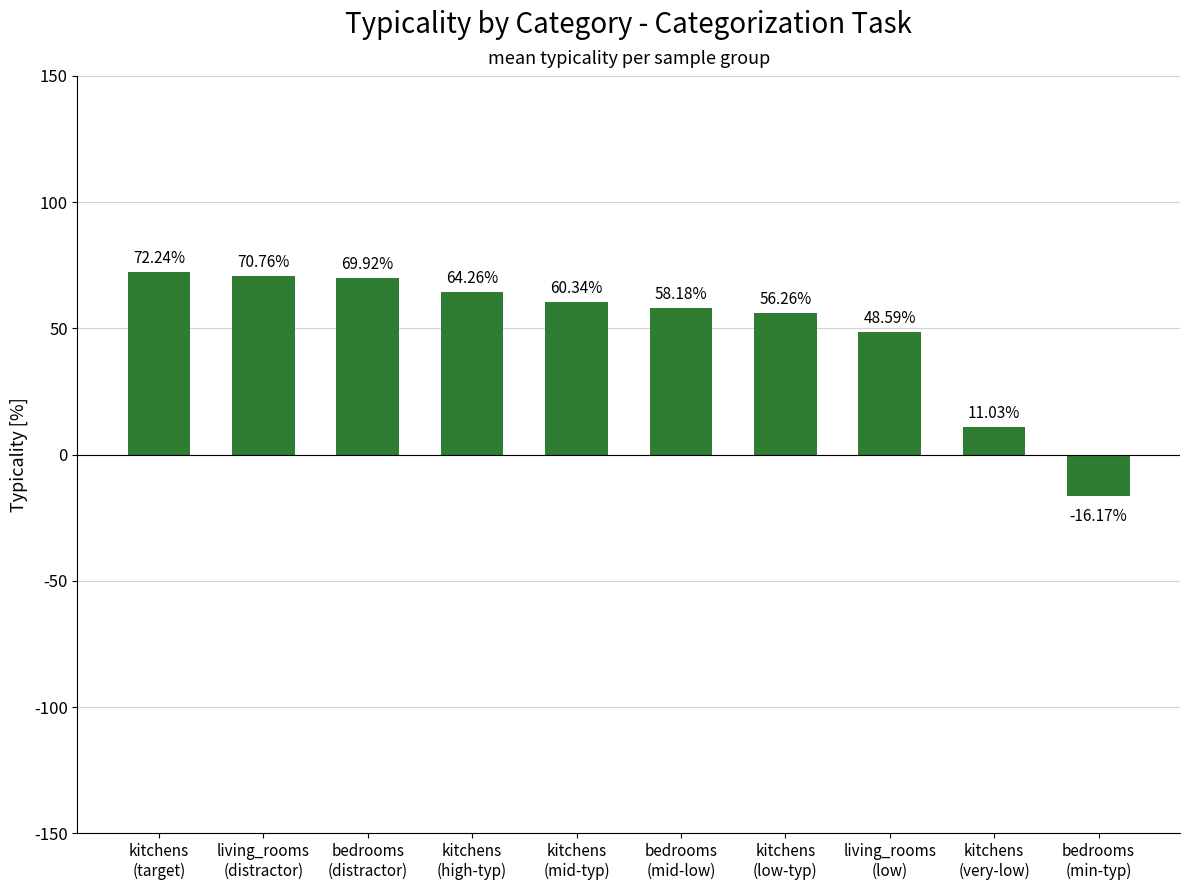

Are the bars horizontal?

No